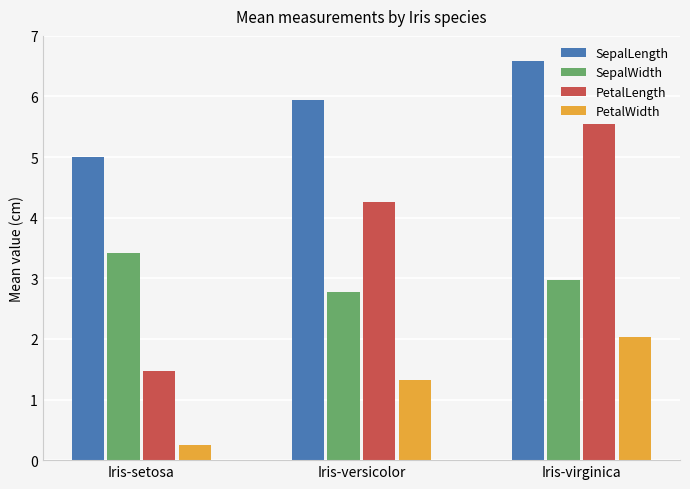

Which series has the widest spread of values?

PetalLength